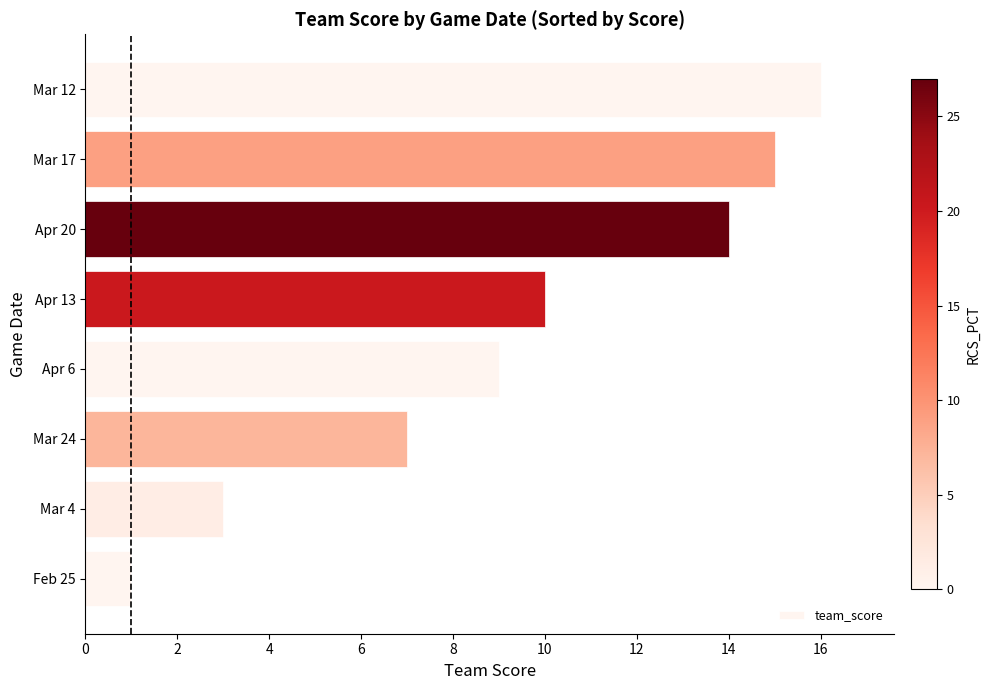

Count the number of data series in this chart.

1